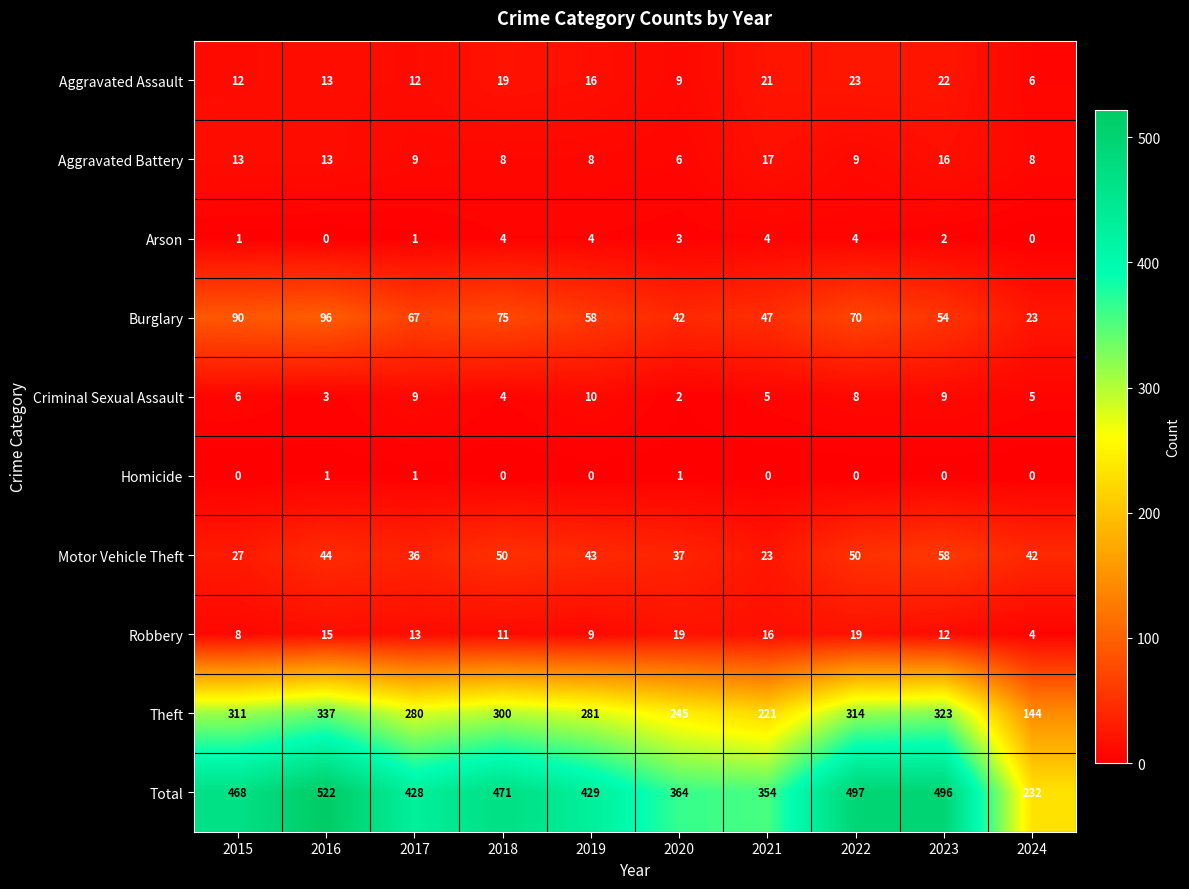

What is the difference between the second highest and minimum values in the Theft series?

179